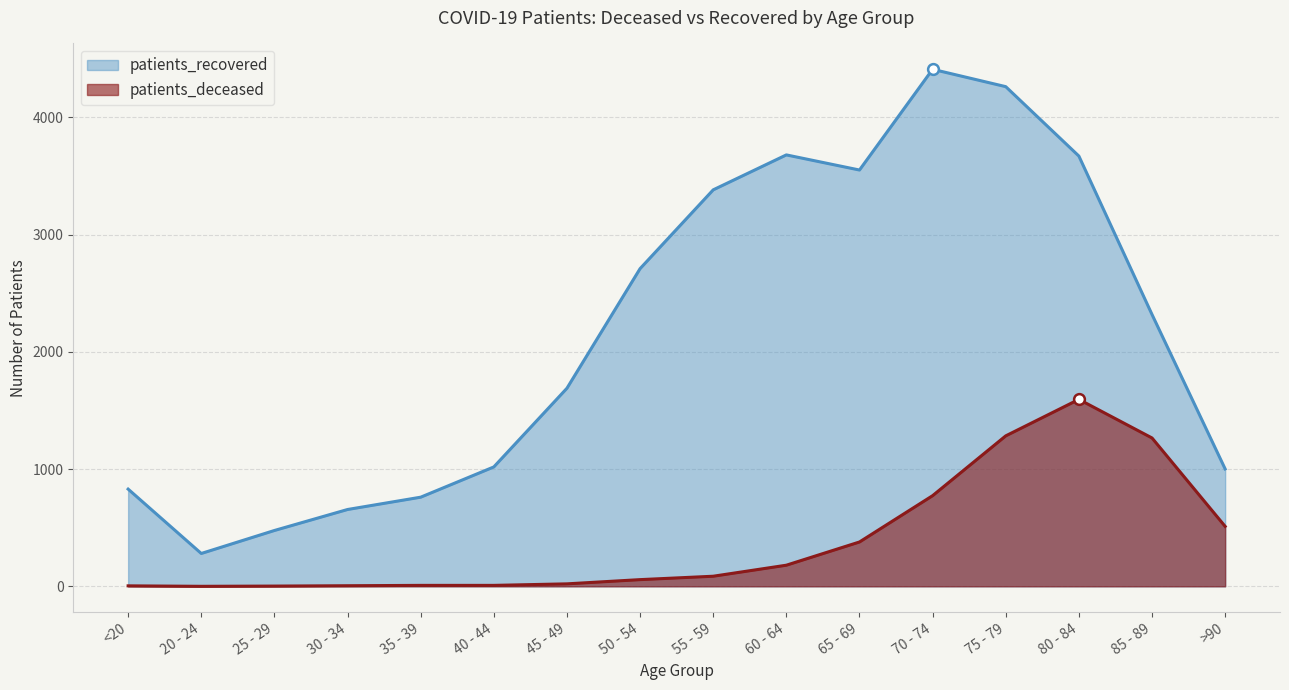

What are all the series names shown in the legend?

patients_recovered, patients_deceased